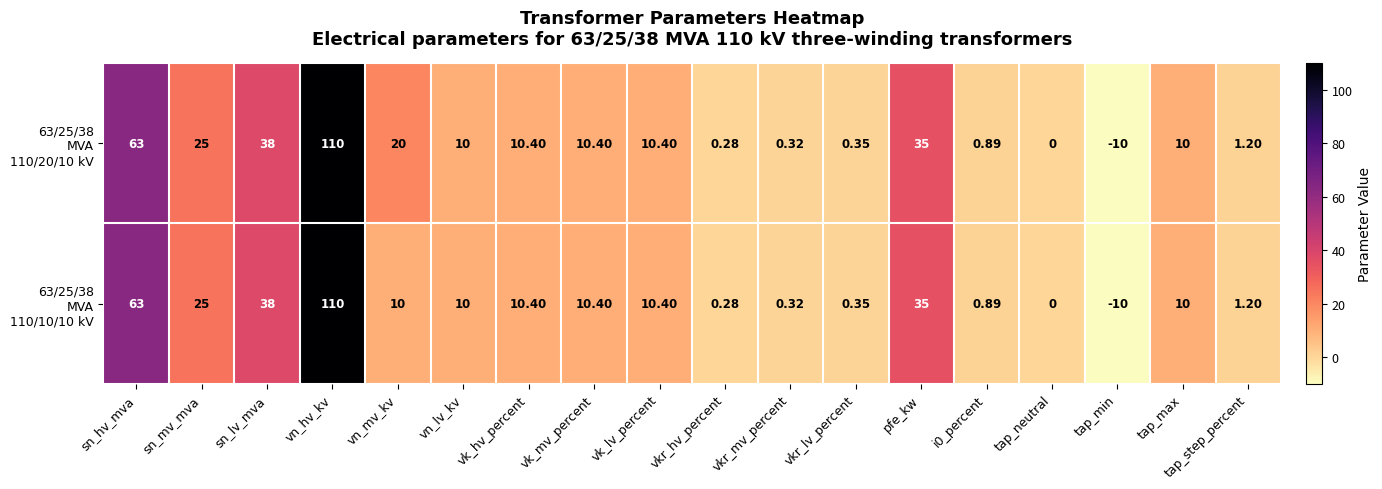

At which category does the chart reach its peak across all series?

vn_hv_kv